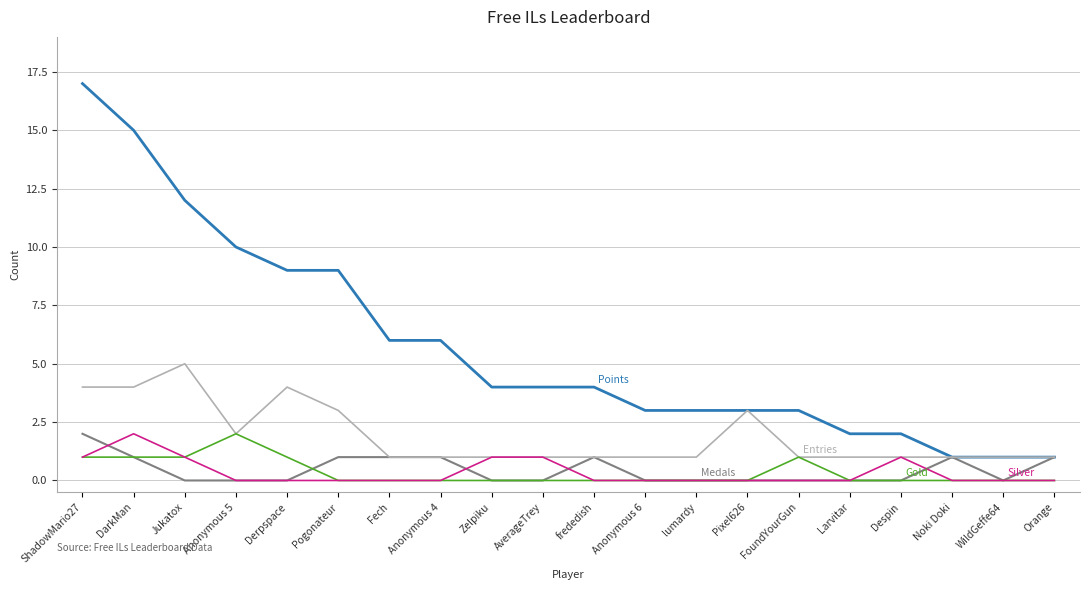

What position from the left is Fech?

7